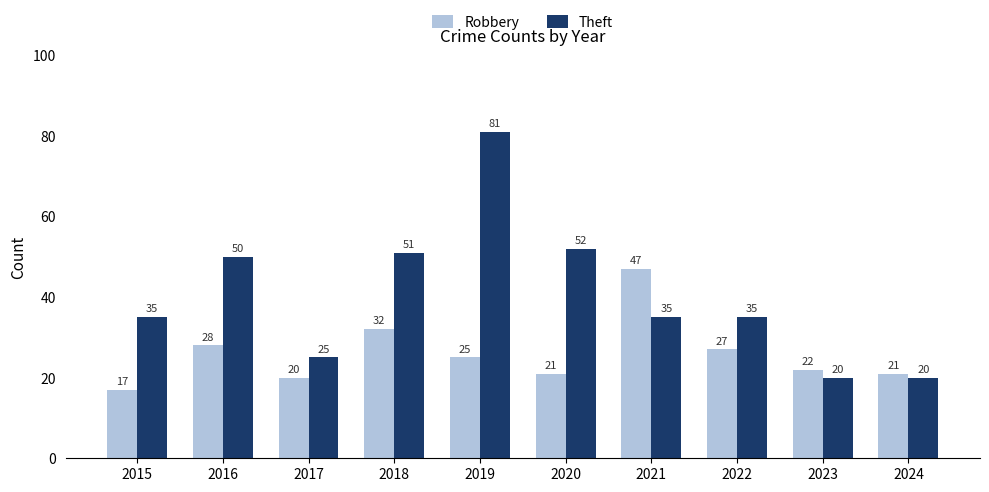

How many bars are there in each group?

2